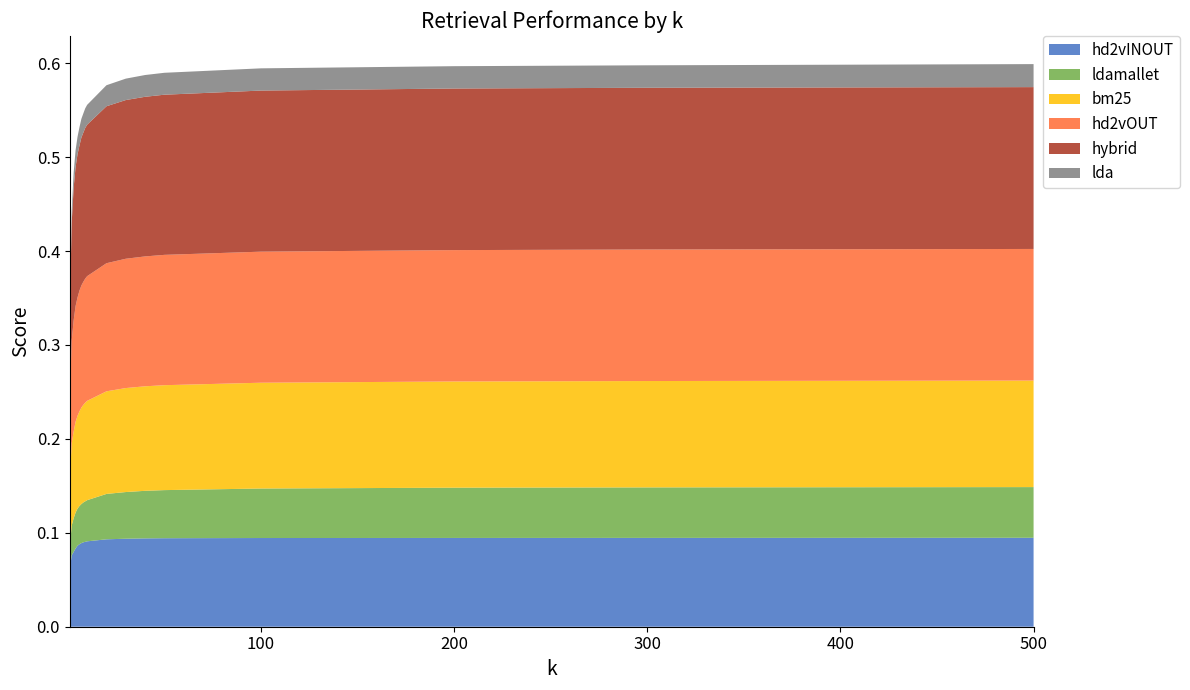

Reading left to right, what are all the values shown in this chart?

hd2vINOUT: 0.1	0.1	0.1	0.1	0.1	0.1	0.1	0.1	0.1	0.1	0.1	0.1	0.1	0.1	0.1	0.1	0.1	0.1
ldamallet: 0.0	0.0	0.0	0.0	0.0	0.0	0.0	0.0	0.0	0.0	0.0	0.0	0.1	0.1	0.1	0.1	0.1	0.1
bm25: 0.1	0.1	0.1	0.1	0.1	0.1	0.1	0.1	0.1	0.1	0.1	0.1	0.1	0.1	0.1	0.1	0.1	0.1
hd2vOUT: 0.1	0.1	0.1	0.1	0.1	0.1	0.1	0.1	0.1	0.1	0.1	0.1	0.1	0.1	0.1	0.1	0.1	0.1
hybrid: 0.1	0.1	0.1	0.1	0.2	0.2	0.2	0.2	0.2	0.2	0.2	0.2	0.2	0.2	0.2	0.2	0.2	0.2
lda: 0.0	0.0	0.0	0.0	0.0	0.0	0.0	0.0	0.0	0.0	0.0	0.0	0.0	0.0	0.0	0.0	0.0	0.0